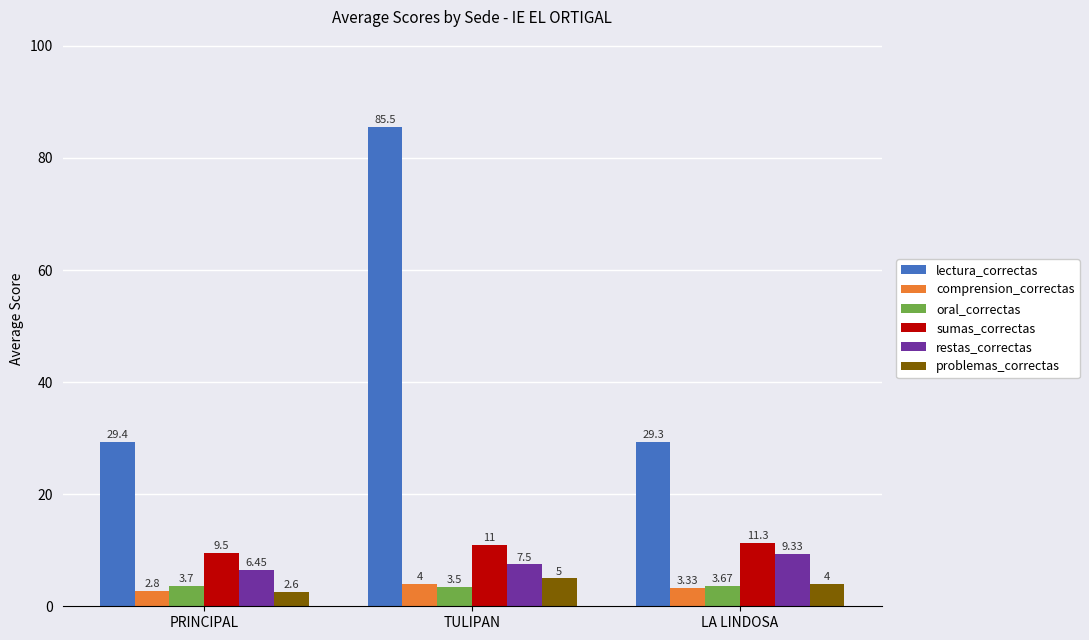

Does the chart contain stacked bars?

No